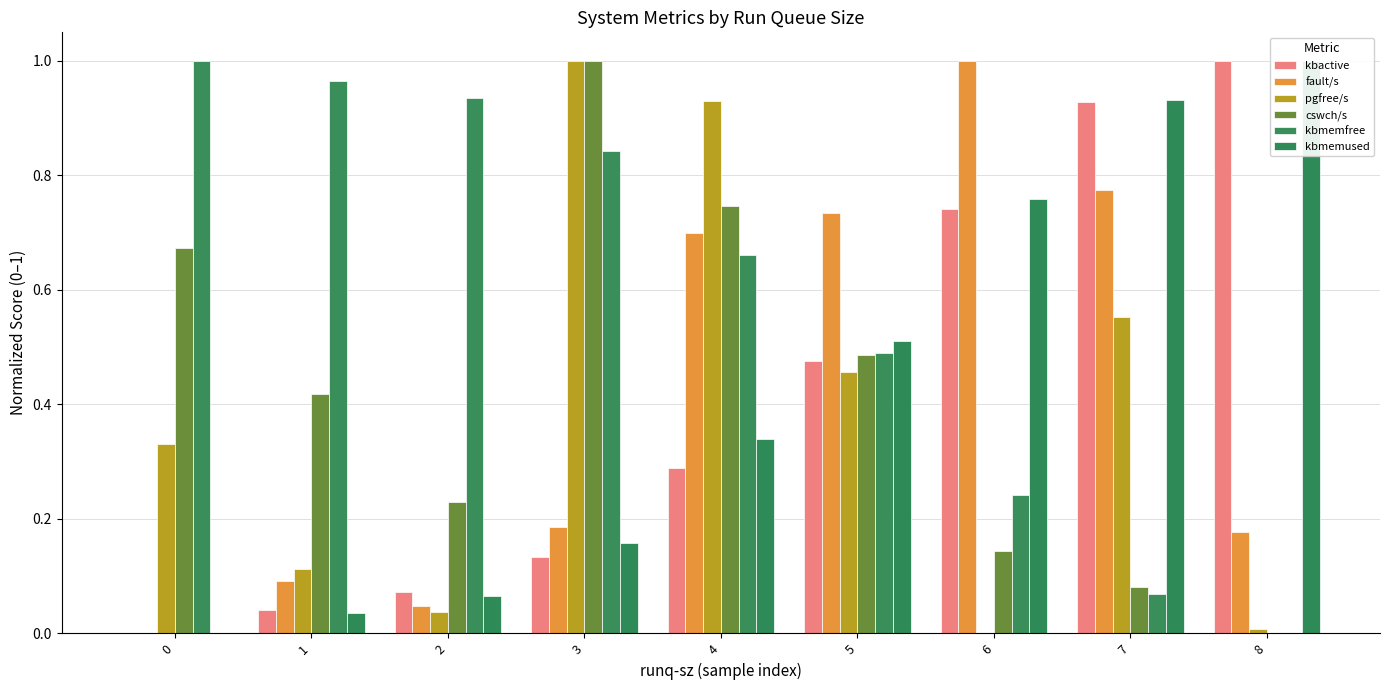

Which series has the widest spread of values?

kbactive